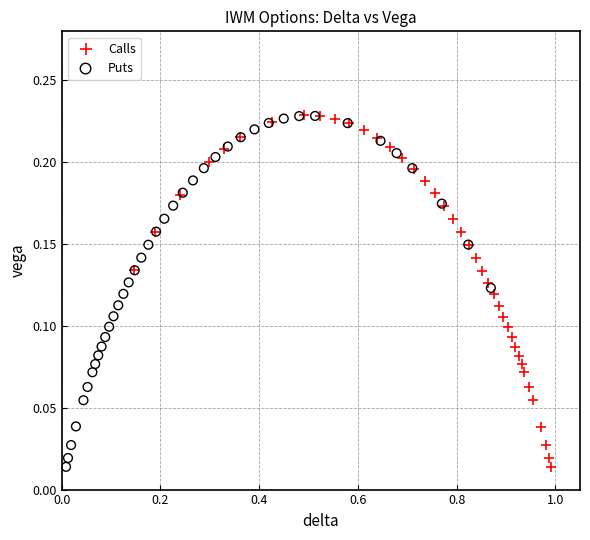

Which series has the widest spread of Y values?

Calls